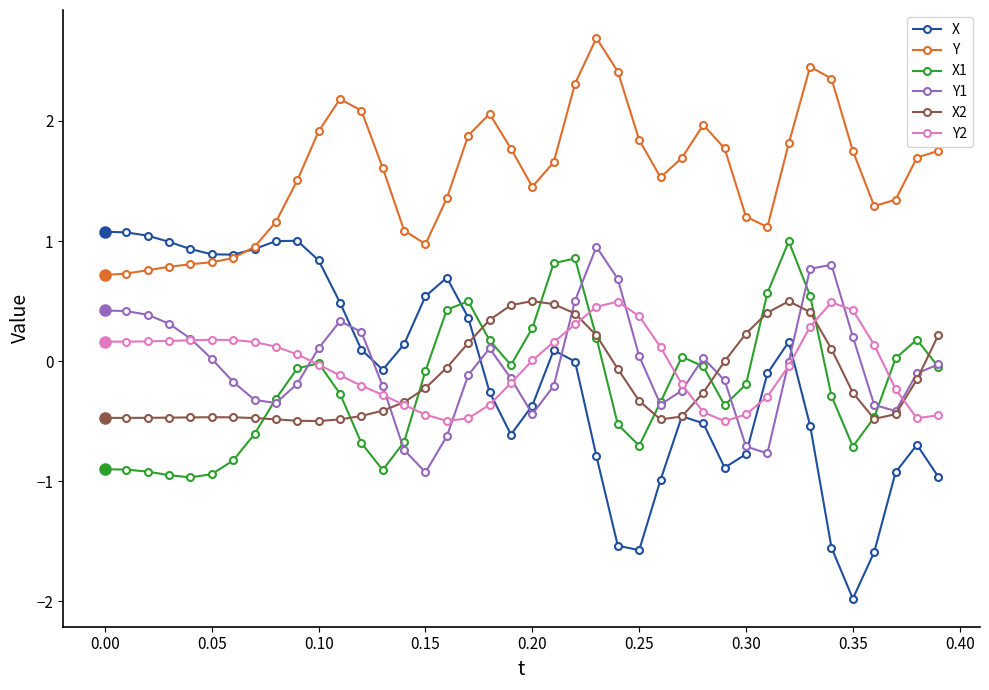

Which series ends up on top after the final intersection of Y1 and Y2?

Y1